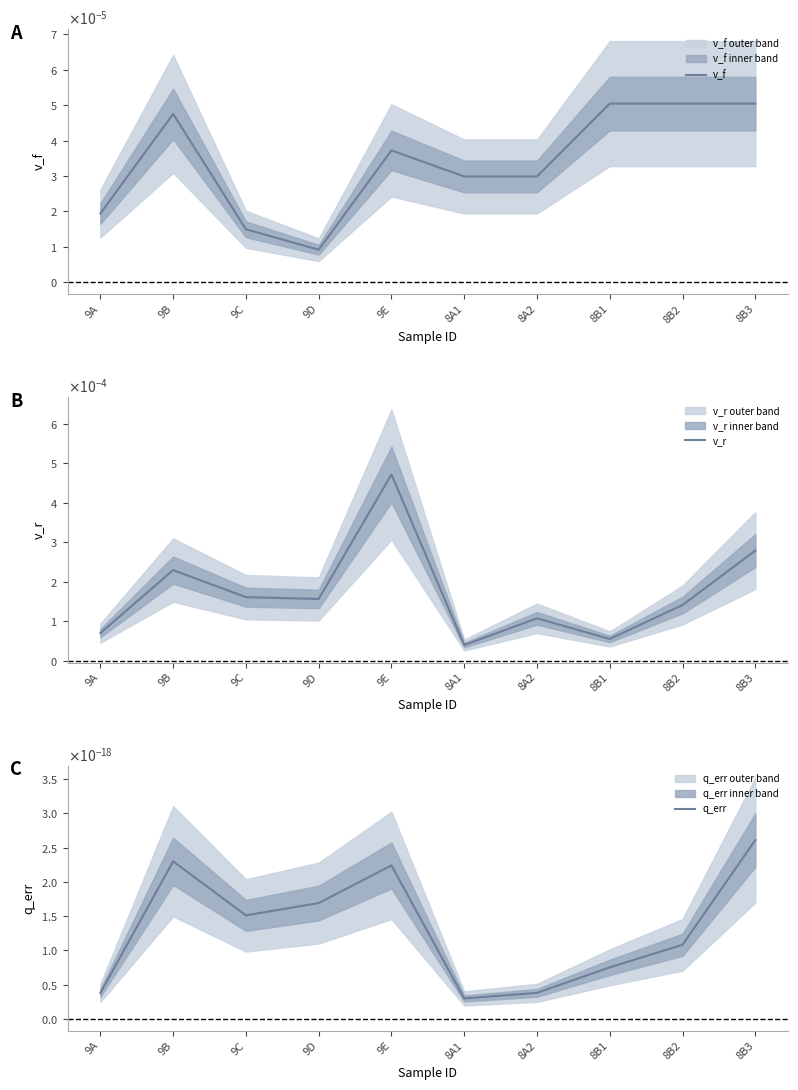

Is this an area chart (filled region under the line)?

No